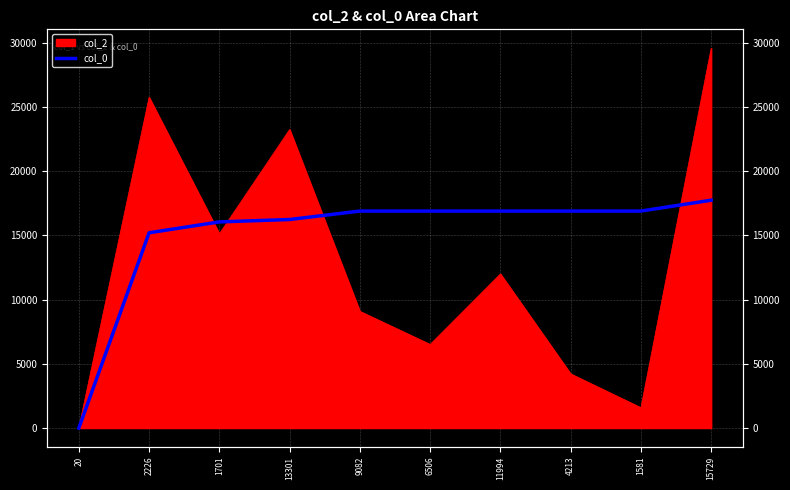

What is the difference between the values at 2226 and 15729?

2533.4